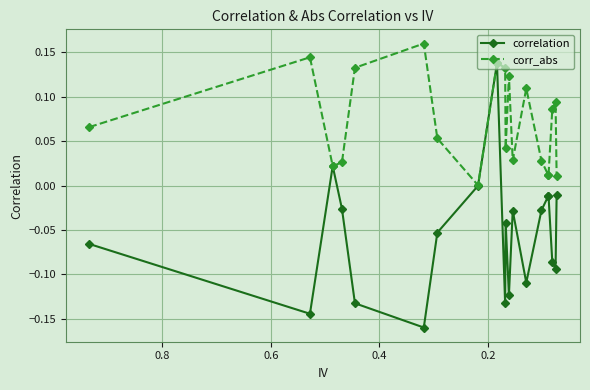

True or false: correlation and corr_abs intersect in this chart.

False